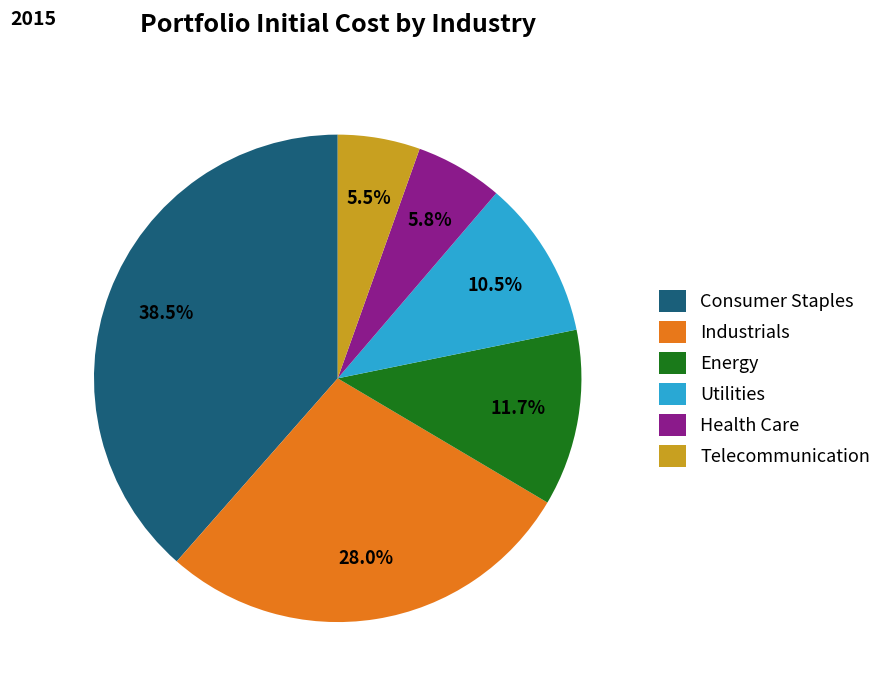

How many segments does this pie chart have?

6